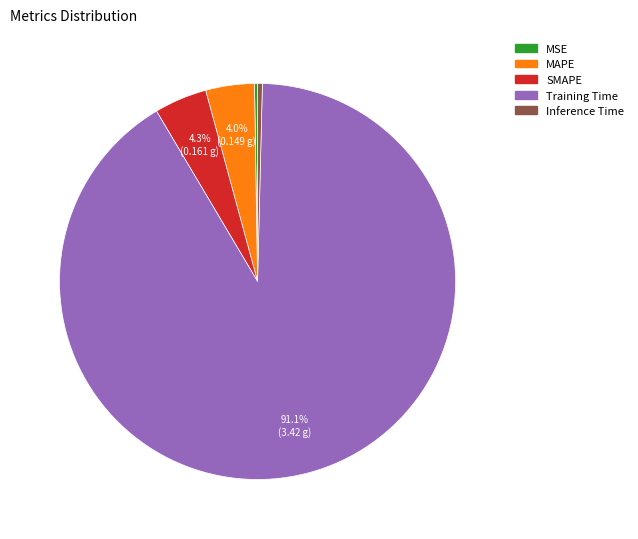

Does Training Time represent more than half of the total?

Yes